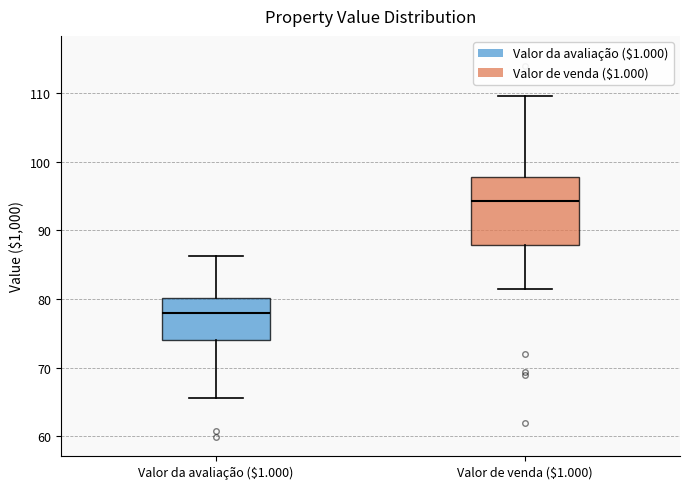

Where does the upper whisker of the box for Valor de venda ($1.000) end on the y-axis? The values are not printed on the chart, so give them approximately, as read against the axis.

110